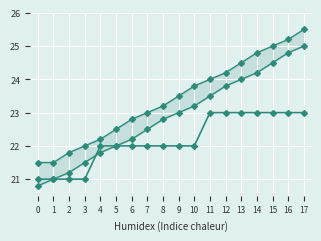

The value of 周数 at 12 is 32.2. True or false?

False